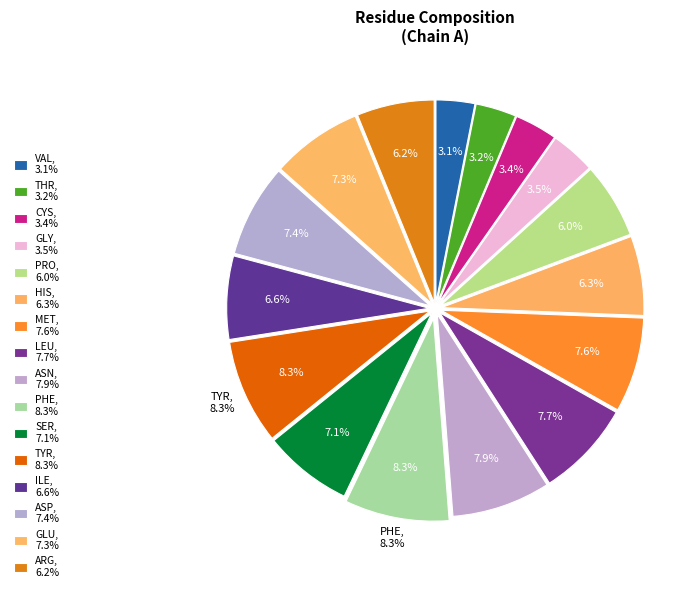

What percentage do LEU and ASN together represent?

15.6%